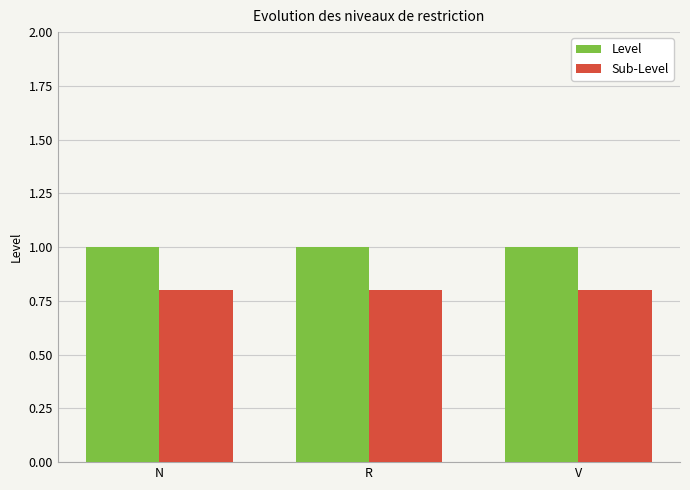

List the series in order of their overall mean, lowest first.

Sub-Level, Level